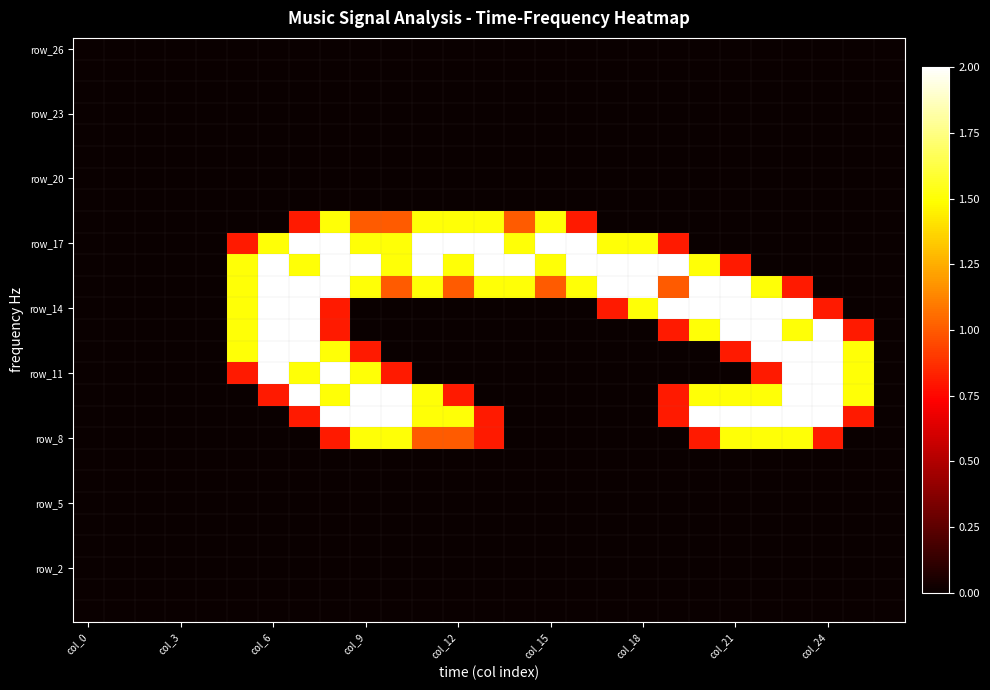

At which category does the chart reach its minimum across all series?

col_0